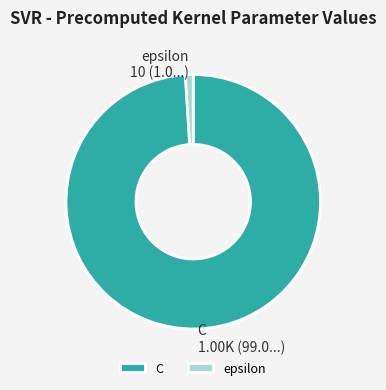

Which has a higher value, C or epsilon?

C